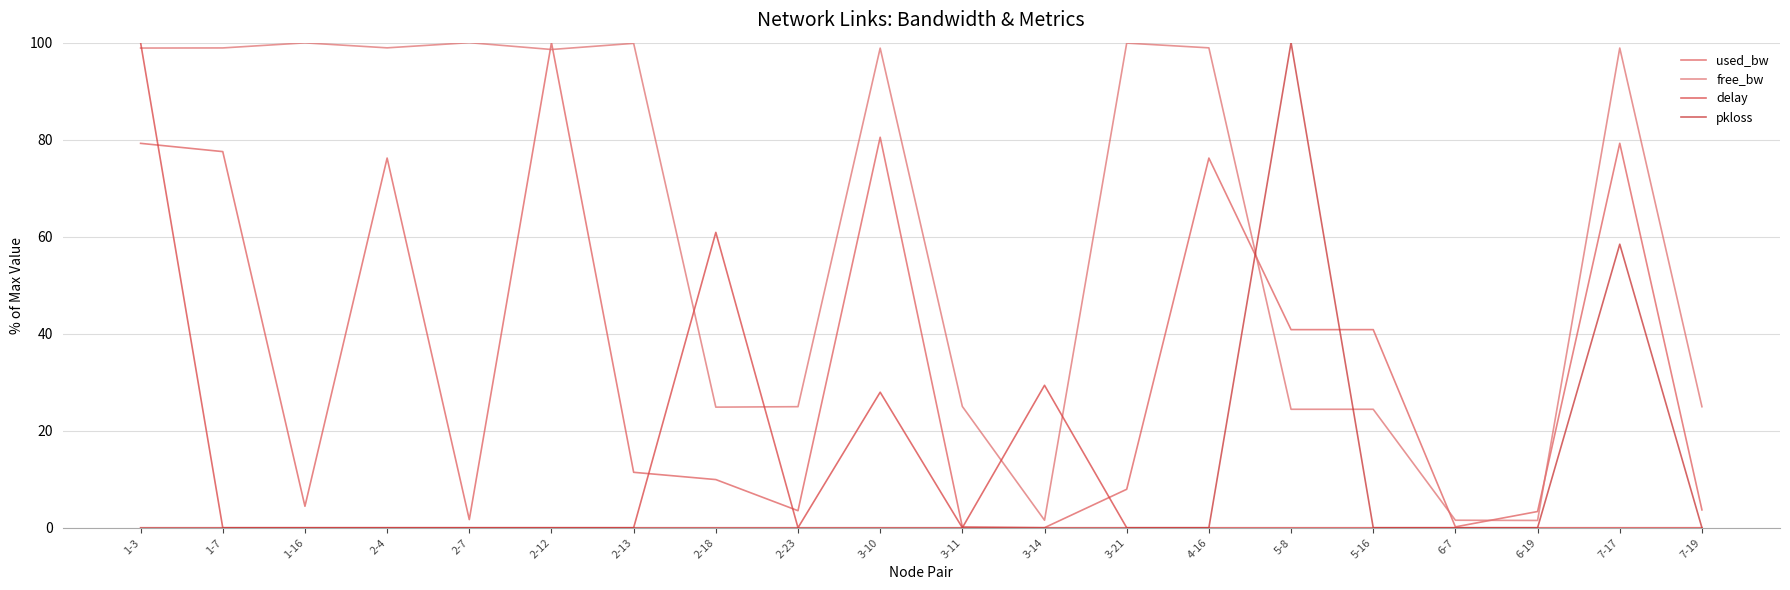

The value of used_bw at 1-3 is 79.2. True or false?

True